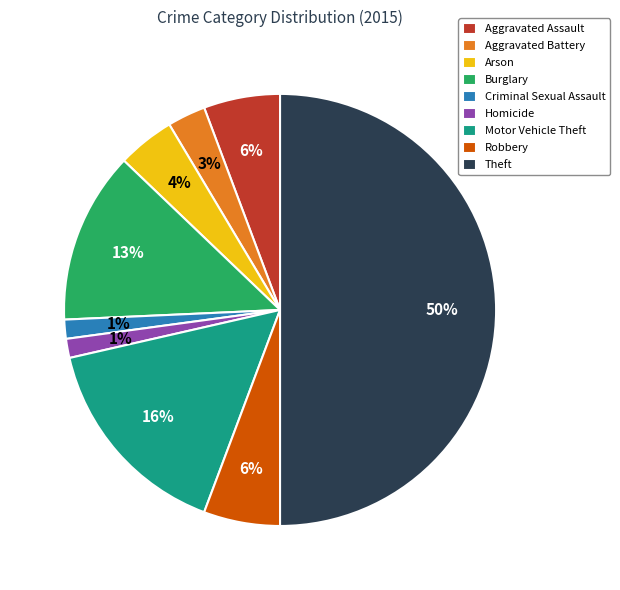

The Criminal Sexual Assault slice represents 1% of the pie. True or false?

True